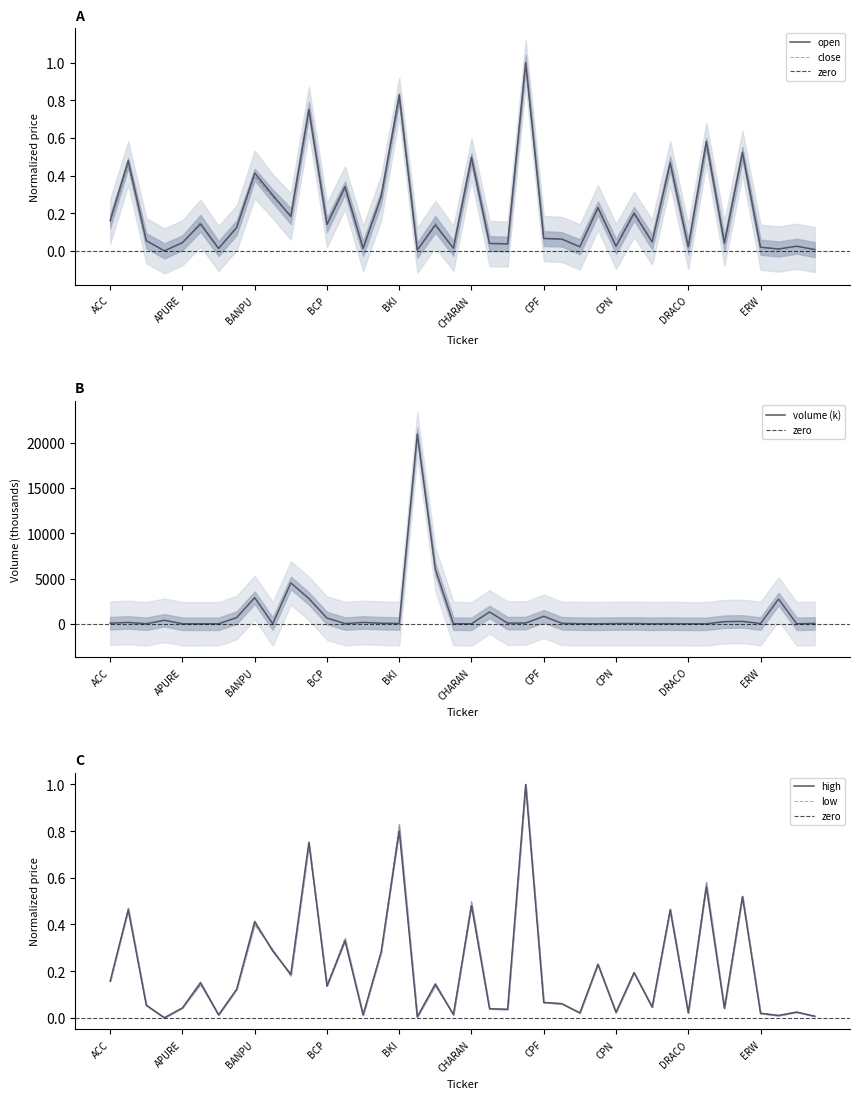

Reading right to left, transcribe all the data shown in this chart.

open: 0.0	0.0	0.0	0.0	0.5	0.0	0.6	0.0	0.5	0.0	0.2	0.0	0.2	0.0	0.1	0.1	1.0	0.0	0.0	0.5	0.0	0.1	0.0	0.8	0.3	0.0	0.3	0.1	0.8	0.2	0.3	0.4	0.1	0.0	0.1	0.0	0.0	0.1	0.5	0.2
high: 0.0	0.0	0.0	0.0	0.5	0.0	0.6	0.0	0.5	0.0	0.2	0.0	0.2	0.0	0.1	0.1	1.0	0.0	0.0	0.5	0.0	0.1	0.0	0.8	0.3	0.0	0.3	0.1	0.8	0.2	0.3	0.4	0.1	0.0	0.2	0.0	0.0	0.1	0.5	0.2
low: 0.0	0.0	0.0	0.0	0.5	0.0	0.6	0.0	0.5	0.0	0.2	0.0	0.2	0.0	0.1	0.1	1.0	0.0	0.0	0.5	0.0	0.1	0.0	0.8	0.3	0.0	0.3	0.1	0.7	0.2	0.3	0.4	0.1	0.0	0.1	0.0	0.0	0.1	0.5	0.2
close: 0.0	0.0	0.0	0.0	0.5	0.0	0.6	0.0	0.5	0.0	0.2	0.0	0.2	0.0	0.1	0.1	1.0	0.0	0.0	0.5	0.0	0.1	0.0	0.8	0.3	0.0	0.3	0.1	0.8	0.2	0.3	0.4	0.1	0.0	0.2	0.0	0.0	0.1	0.5	0.2
vol: 45.3	4.2	2735.2	28.8	270.0	233.0	2.0	1.0	23.0	5.0	37.6	28.9	6.9	12.9	57.5	831.7	84.2	75.9	1308.0	0.2	13.7	6019.5	20944.0	37.8	66.6	150.0	26.0	632.0	2789.1	4511.8	11.0	2883.3	687.0	3.5	3.6	4.5	390.0	8.0	152.0	71.0